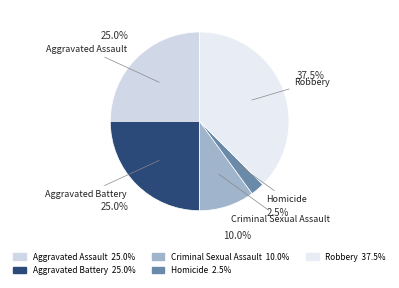

Between Robbery and Homicide, which is larger?

Robbery